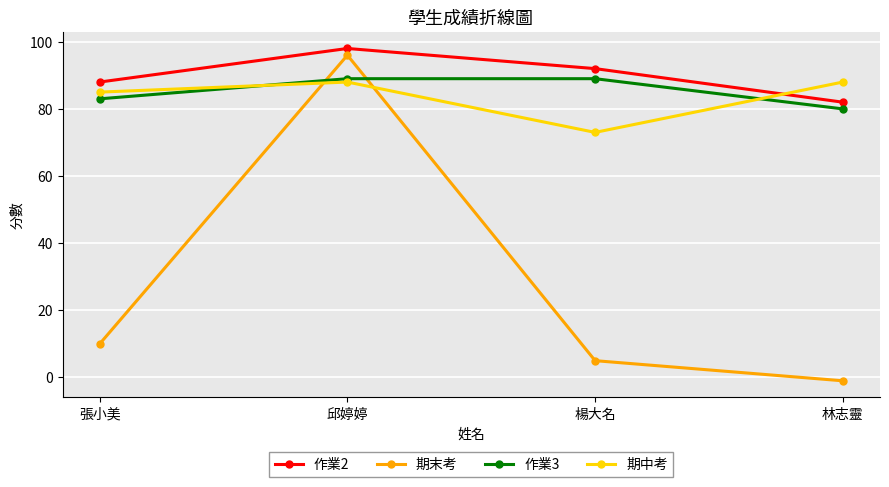

Between which two adjacent categories do 期中考 and 作業2 first intersect?

楊大名 and 林志靈